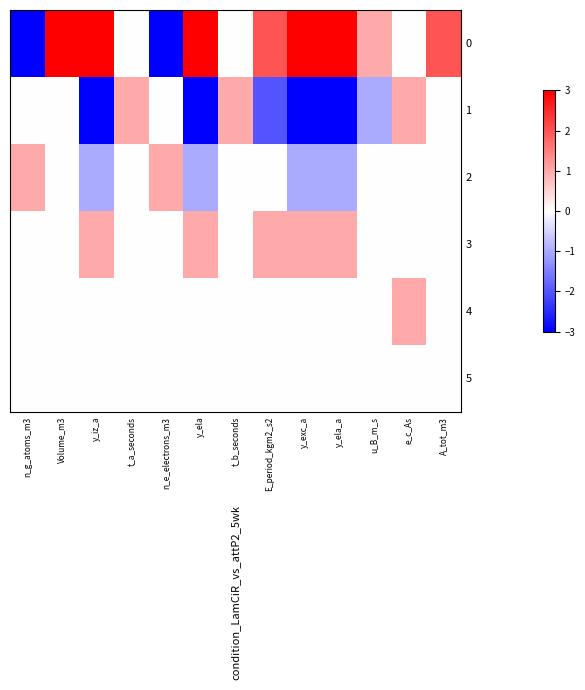

Read the 4 value at e_c_As.

1